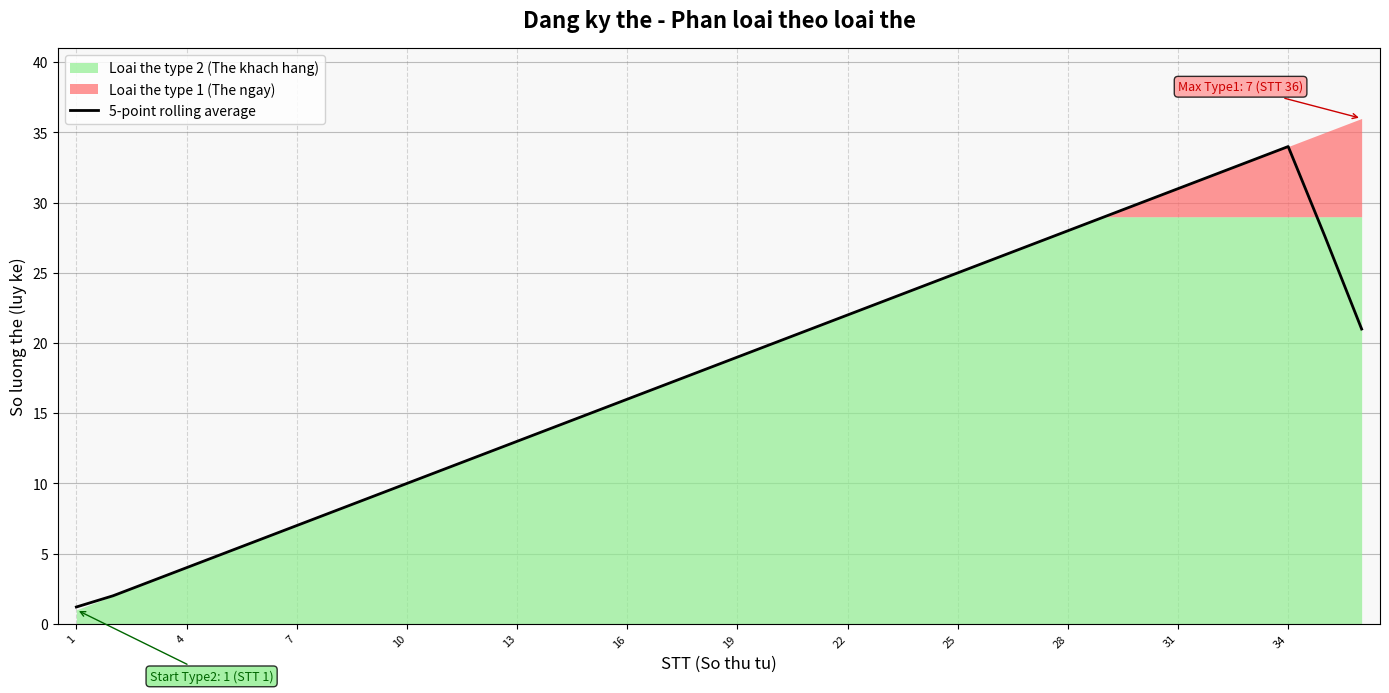

True or false: the data shows 45.5 at 32.

False